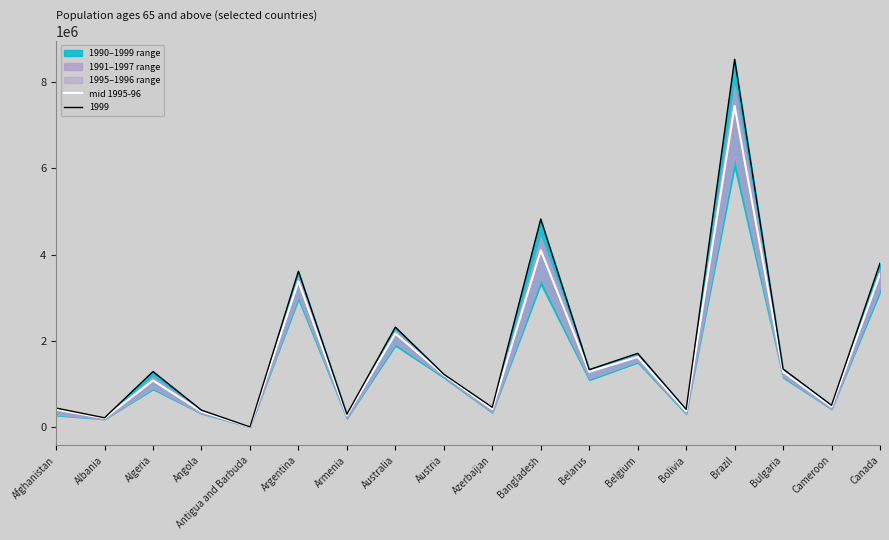

What is the sum of all values?

29639274.5